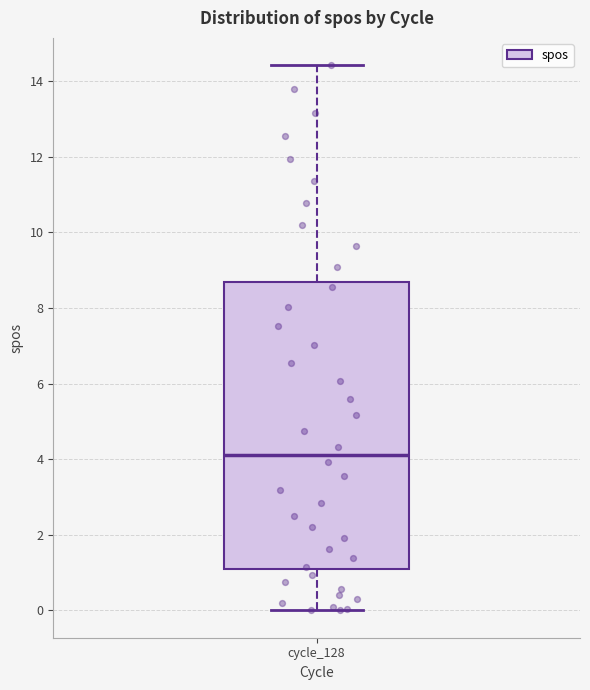

Read this box plot against the y-axis: the position of the median line, the range covered by the box, and the ends of both whiskers. The values are not printed on the chart, so give them approximately, as read against the axis.

median 4.2, box 1.0 to 8.6, whiskers 0.0 to 14.4